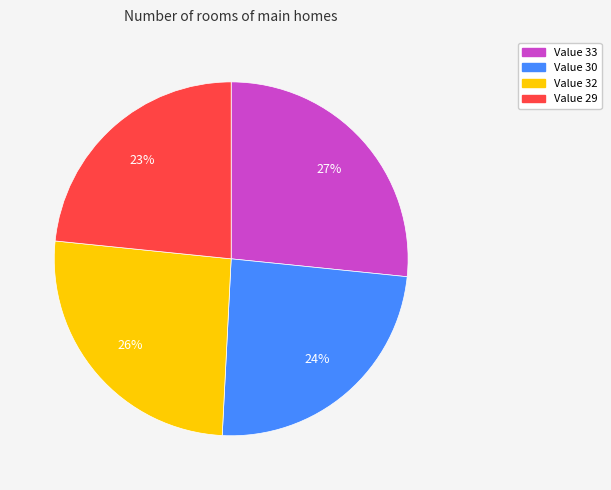

To the nearest percent, what is the average slice percentage?

25%